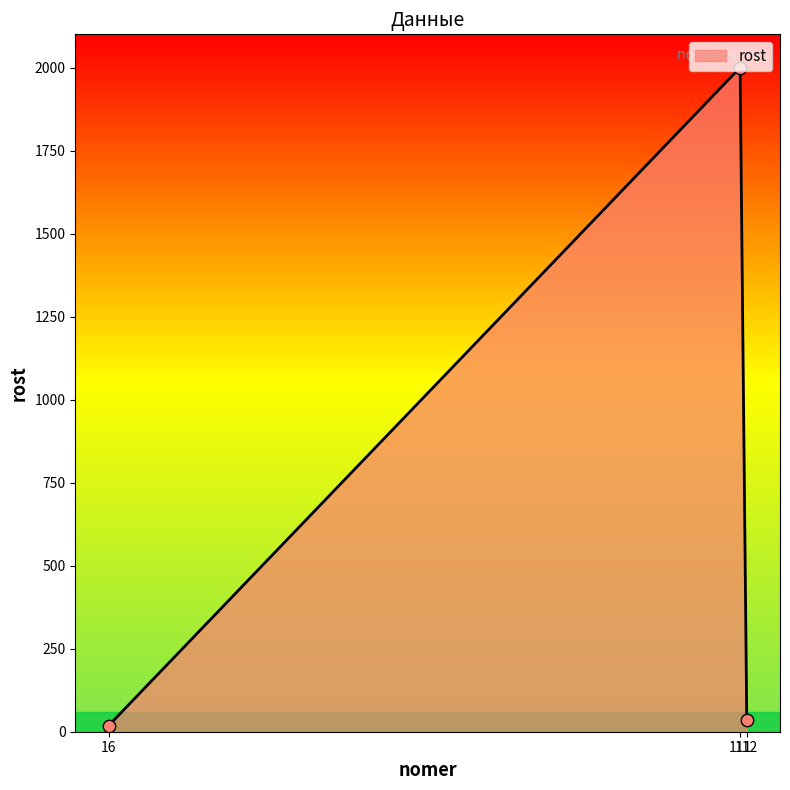

What is the average value?

685